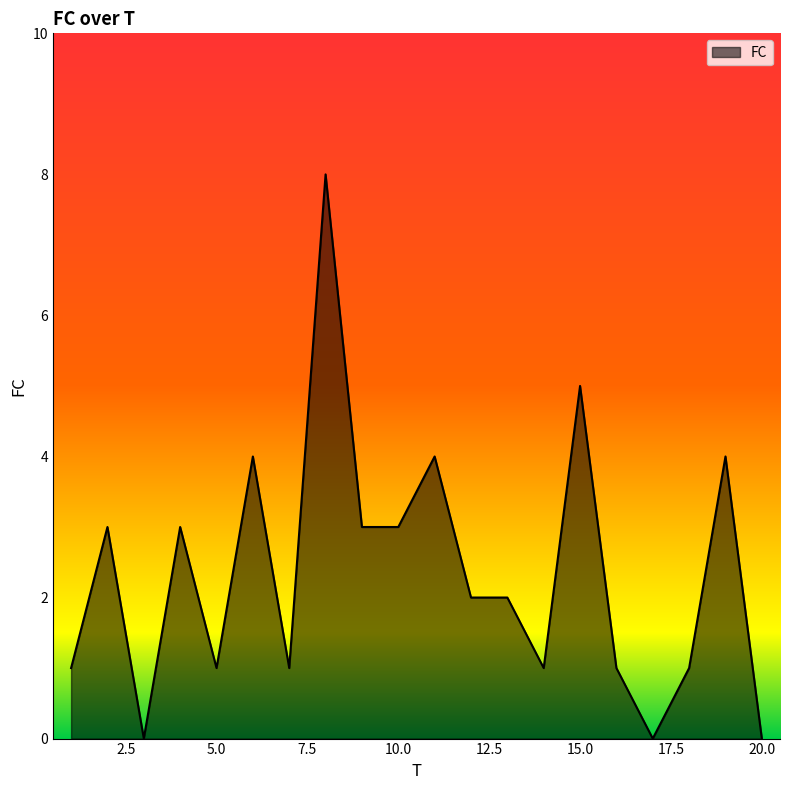

What is the greatest value displayed?

8